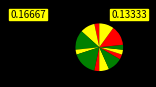

Which category has the smallest portion of the pie?

GCR2